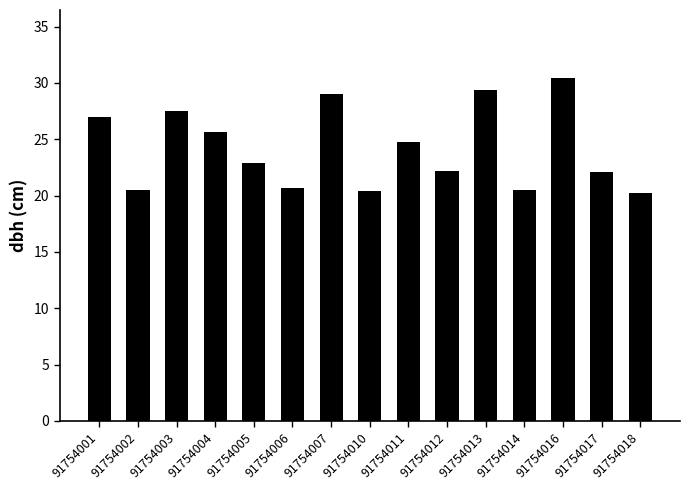

What is the value of the 6th bar from the left?

20.7